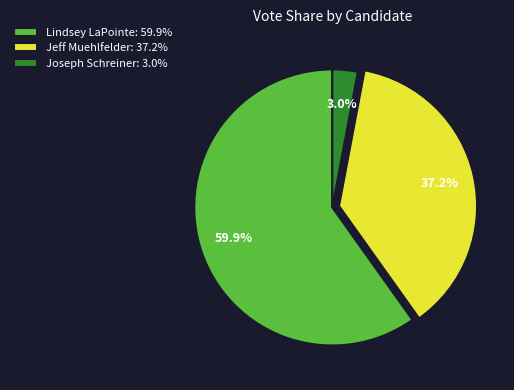

Which slice represents more than half of the pie?

Lindsey LaPointe: 59.9%